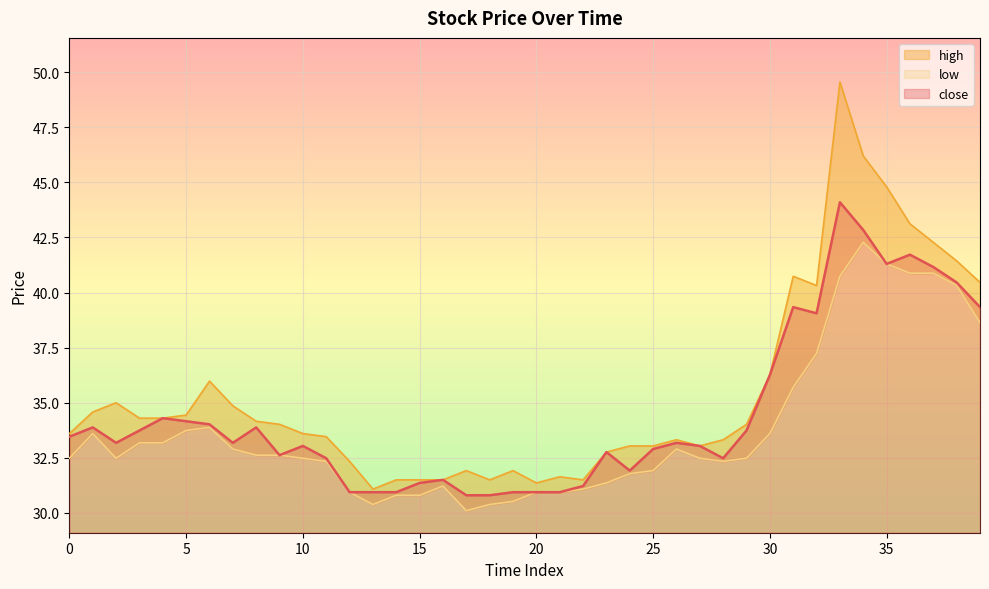

What is the maximum value for low?

42.3